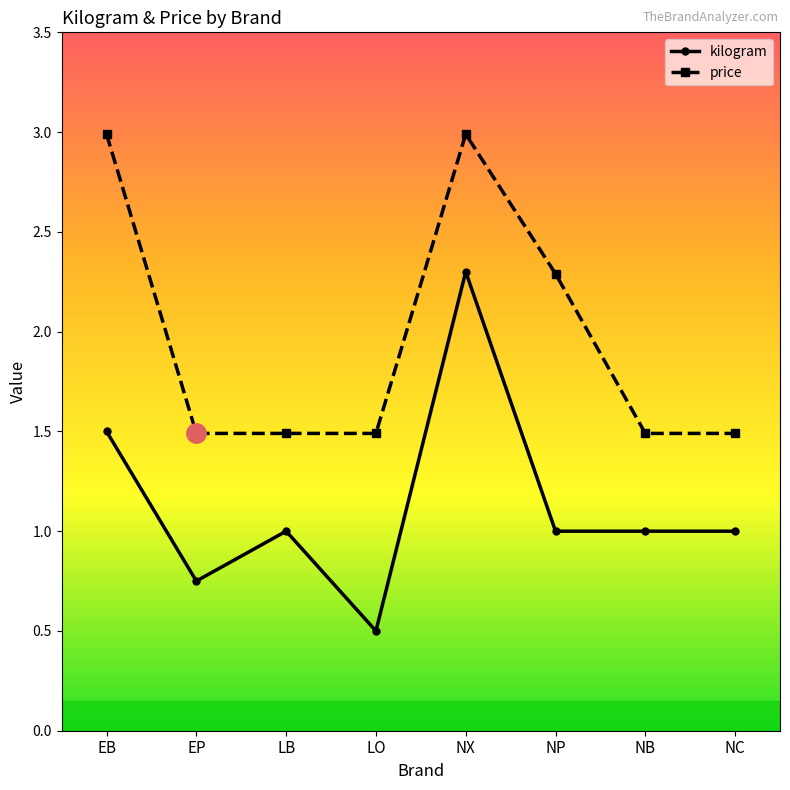

Which series has the largest range (max minus min)?

kilogram